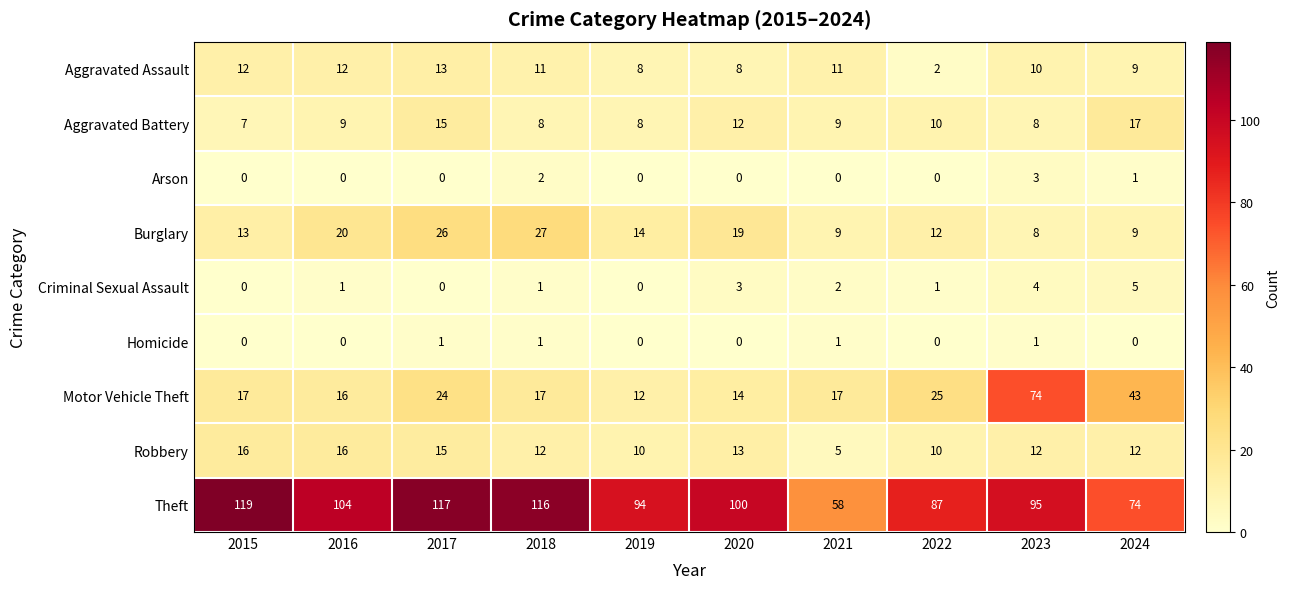

Between 2018 and 2020, which series saw the biggest shift?

Theft